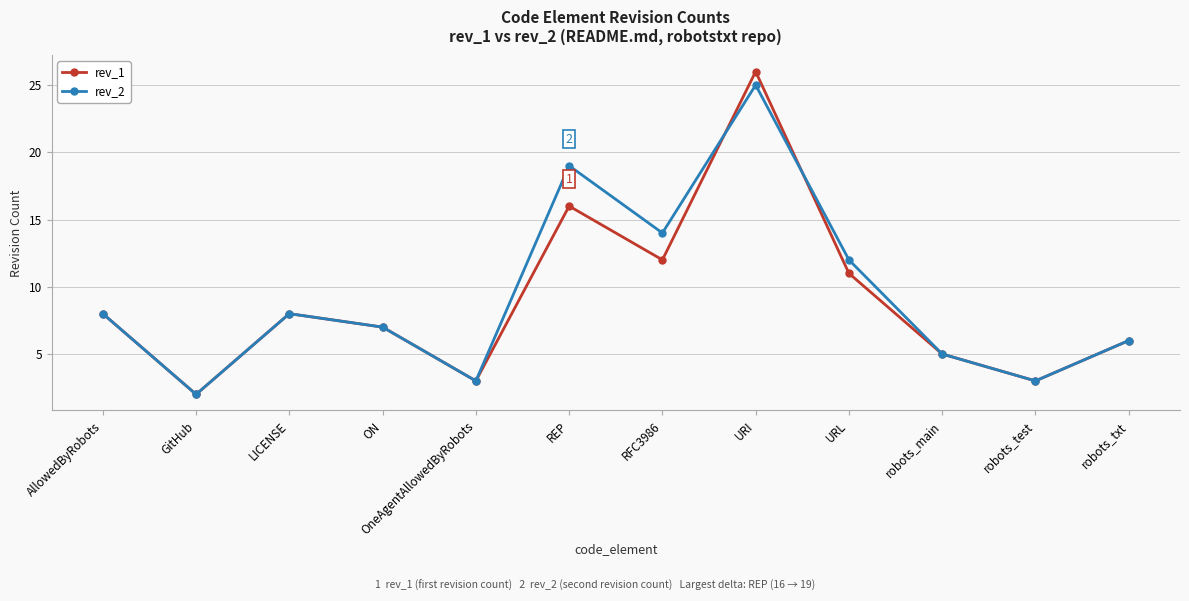

Which category has the highest value in the rev_1 series?

URI